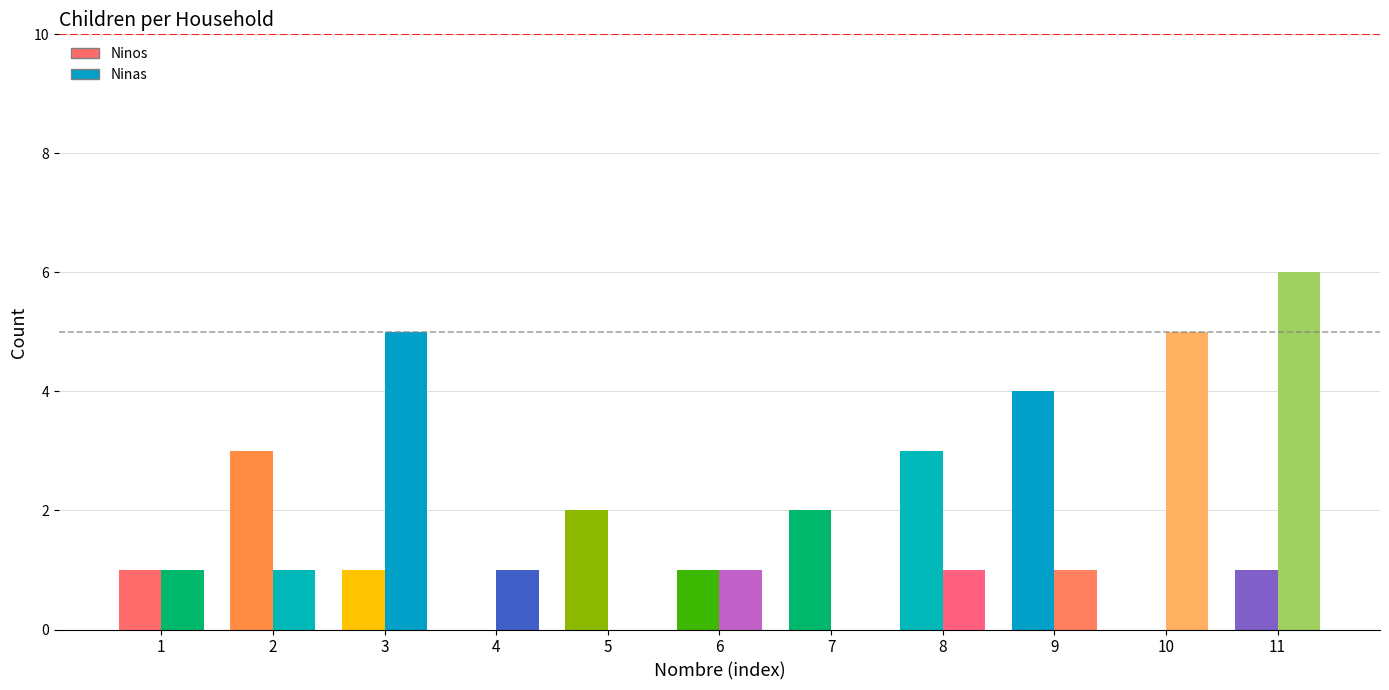

The Ninas series shows 3 at Carolina Herrera. True or false?

False